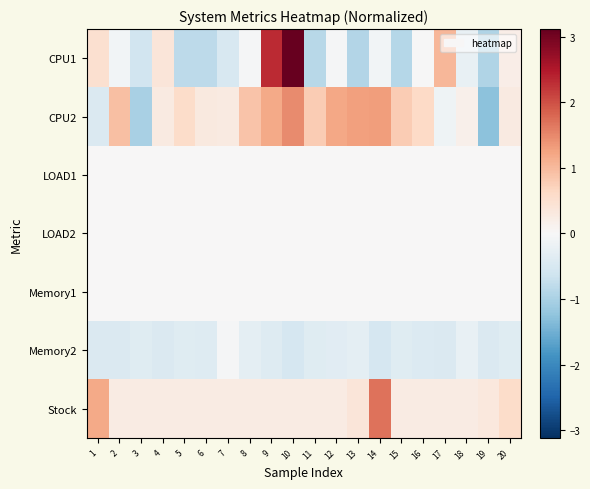

Reading right to left, list all the values displayed in this chart.

CPU1: 20=0.2	19=-0.9	18=-0.2	17=1.0	16=-0.0	15=-0.9	14=-0.1	13=-0.9	12=-0.0	11=-0.9	10=3.1	9=2.3	8=-0.0	7=-0.5	6=-0.8	5=-0.8	4=0.4	3=-0.6	2=-0.1	1=0.5
CPU2: 20=0.3	19=-1.3	18=0.2	17=-0.1	16=0.6	15=0.8	14=1.3	13=1.3	12=1.2	11=0.8	10=1.5	9=1.2	8=0.9	7=0.3	6=0.3	5=0.6	4=0.3	3=-1.0	2=0.9	1=-0.5
LOAD1: 20=0.0	19=0.0	18=0.0	17=0.0	16=0.0	15=0.0	14=0.0	13=0.0	12=0.0	11=0.0	10=0.0	9=0.0	8=0.0	7=0.0	6=0.0	5=0.0	4=0.0	3=0.0	2=0.0	1=0.0
LOAD2: 20=0.0	19=0.0	18=0.0	17=0.0	16=0.0	15=0.0	14=0.0	13=0.0	12=0.0	11=0.0	10=0.0	9=0.0	8=0.0	7=0.0	6=0.0	5=0.0	4=0.0	3=0.0	2=0.0	1=0.0
Memory1: 20=0.0	19=0.0	18=0.0	17=0.0	16=0.0	15=0.0	14=0.0	13=0.0	12=0.0	11=0.0	10=0.0	9=0.0	8=0.0	7=0.0	6=0.0	5=0.0	4=0.0	3=0.0	2=0.0	1=0.0
Memory2: 20=-0.4	19=-0.5	18=-0.2	17=-0.5	16=-0.4	15=-0.4	14=-0.5	13=-0.3	12=-0.4	11=-0.4	10=-0.5	9=-0.4	8=-0.3	7=-0.0	6=-0.4	5=-0.4	4=-0.4	3=-0.4	2=-0.4	1=-0.5
Stock: 20=0.6	19=0.3	18=0.3	17=0.3	16=0.3	15=0.3	14=1.7	13=0.4	12=0.3	11=0.3	10=0.3	9=0.3	8=0.3	7=0.3	6=0.3	5=0.3	4=0.3	3=0.3	2=0.3	1=1.2